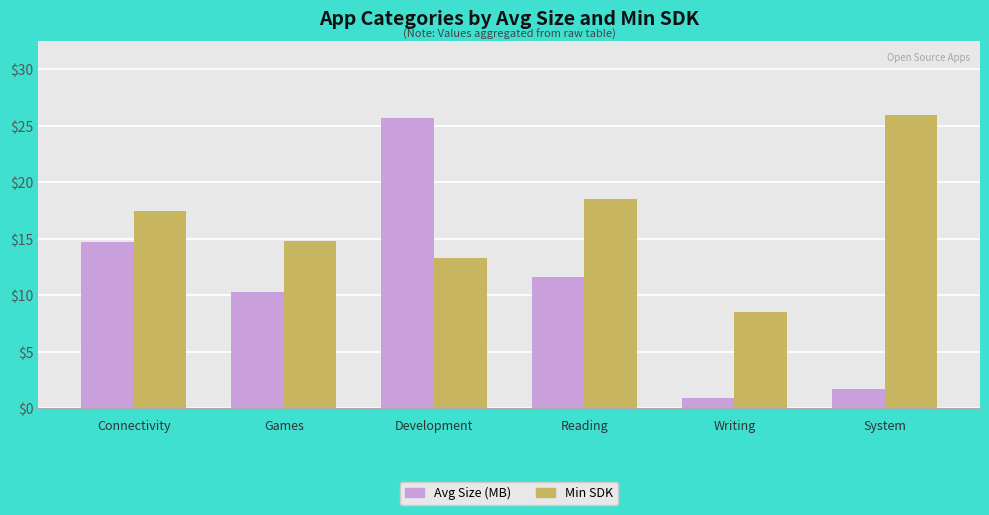

Is the value of Min SDK at Connectivity greater than the value of Avg Size (MB) at Writing?

Yes